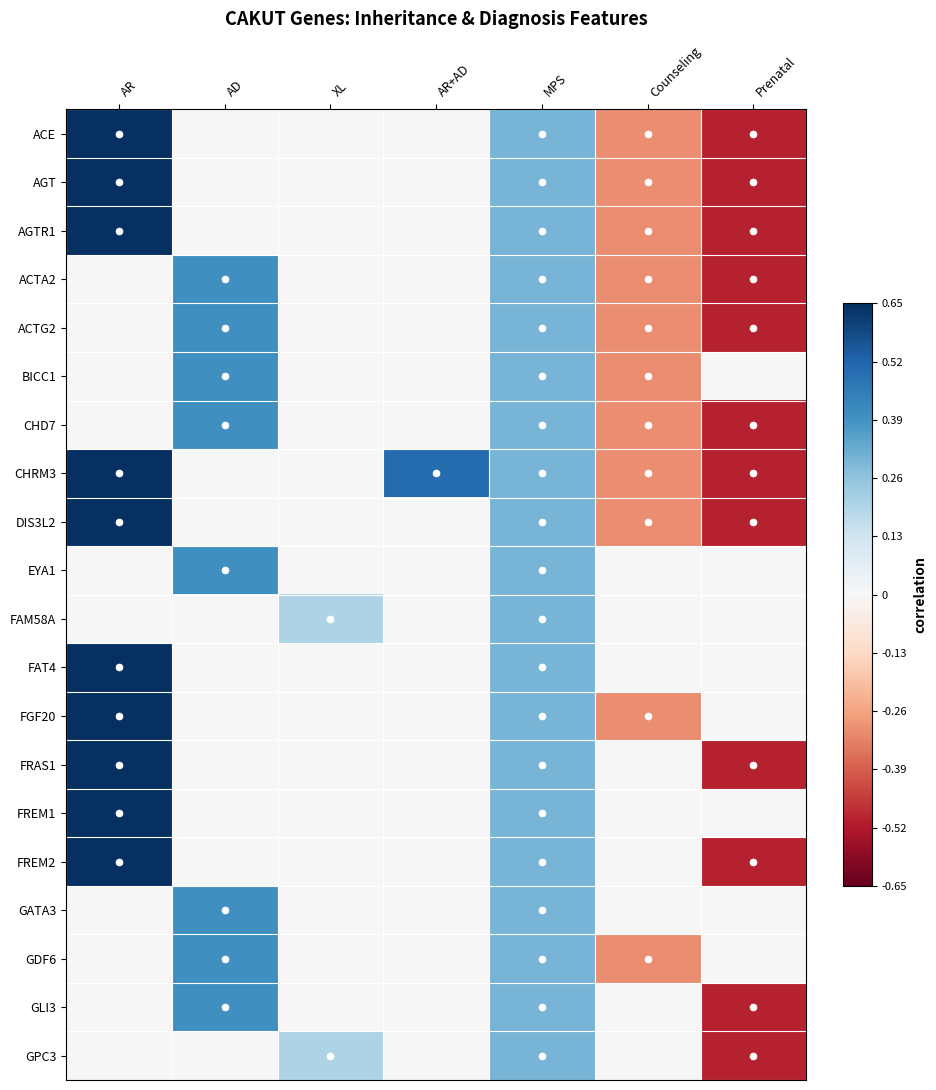

Which series has the widest spread of values?

ACE